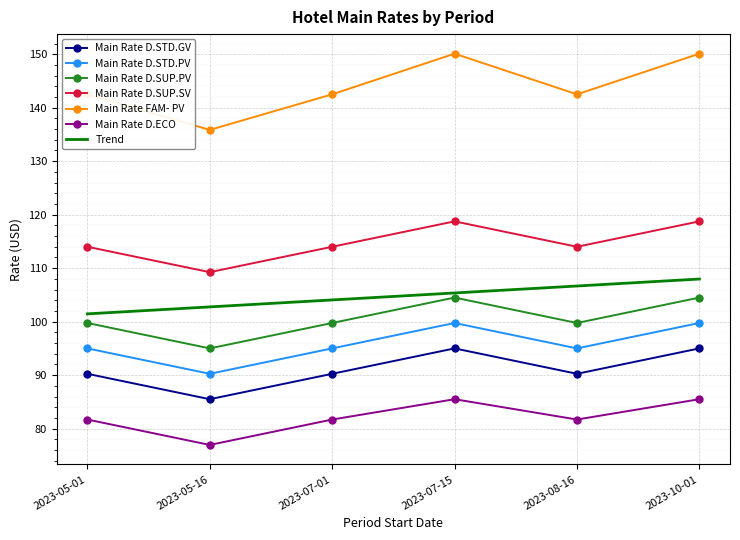

What is the lowest value of the Main Rate D.STD.GV series?

85.5